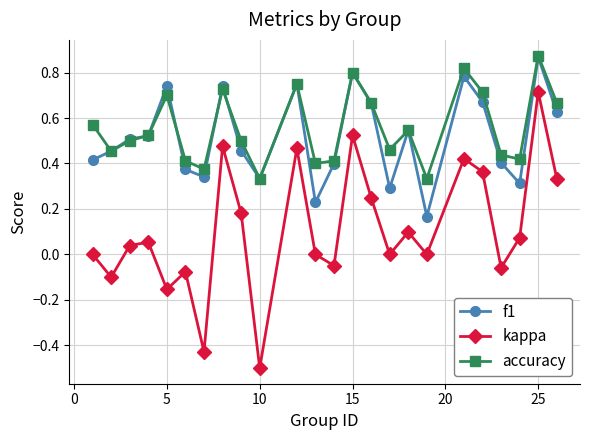

Is this an area chart (filled region under the line)?

No